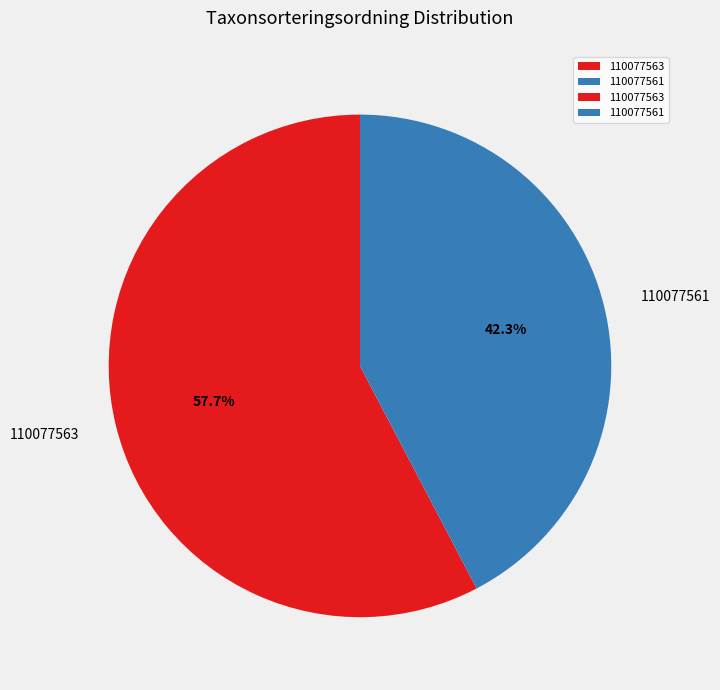

To the nearest percent, what is the average slice percentage?

50%